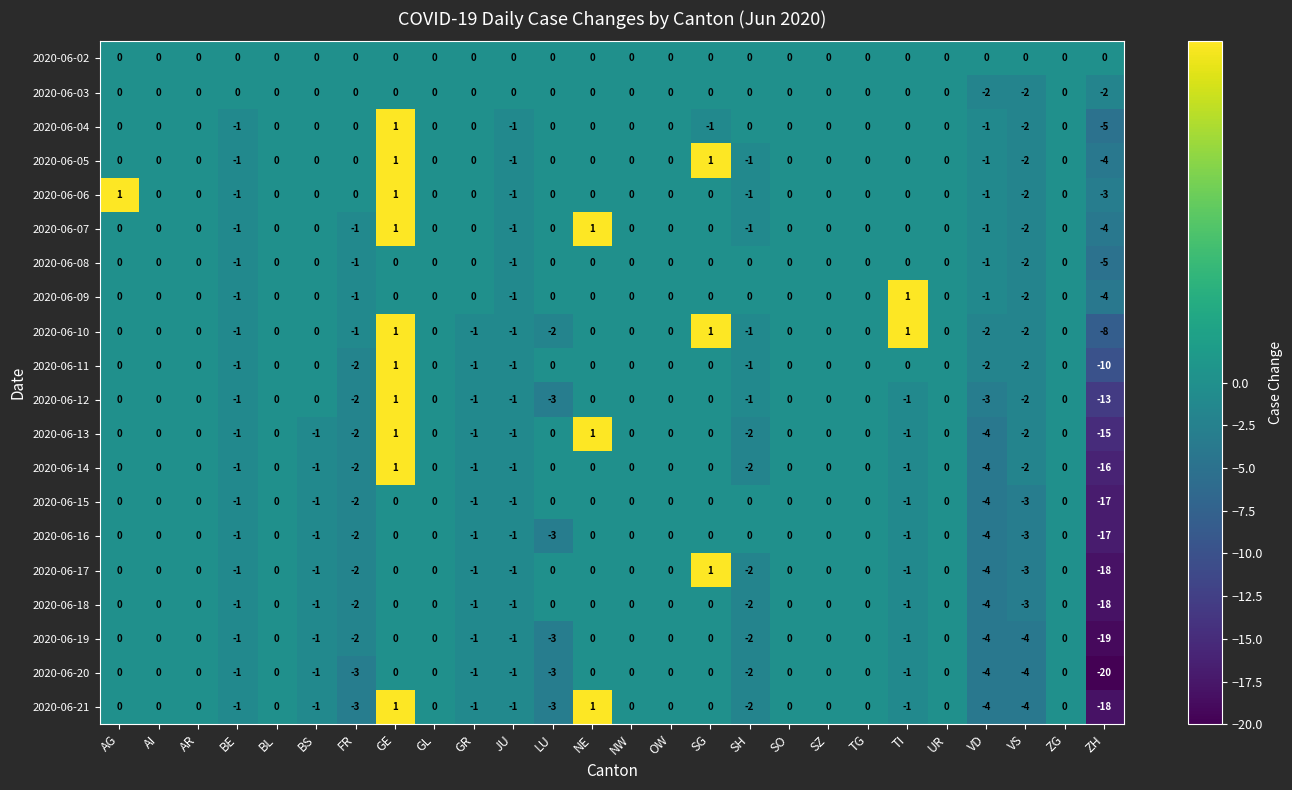

What is the difference between the second highest and second lowest values in the 2020-06-06 series?

3